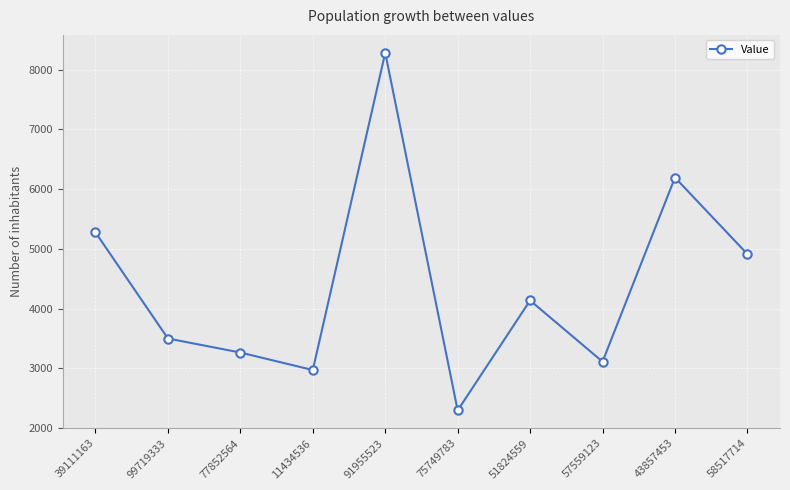

What is the maximum value shown in the chart?

8283